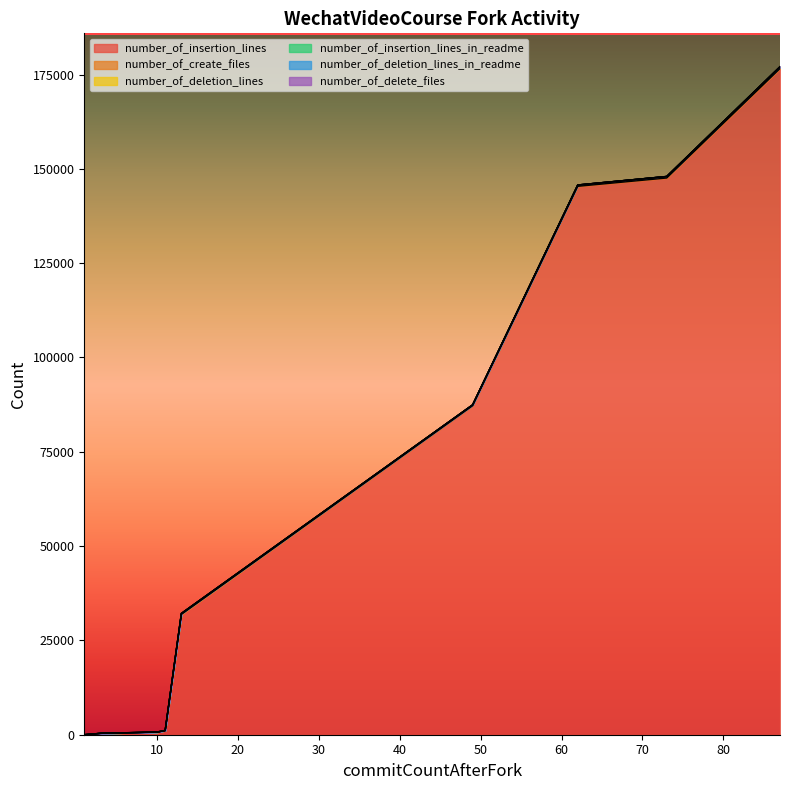

Which series has the largest total across all categories?

number_of_insertion_lines